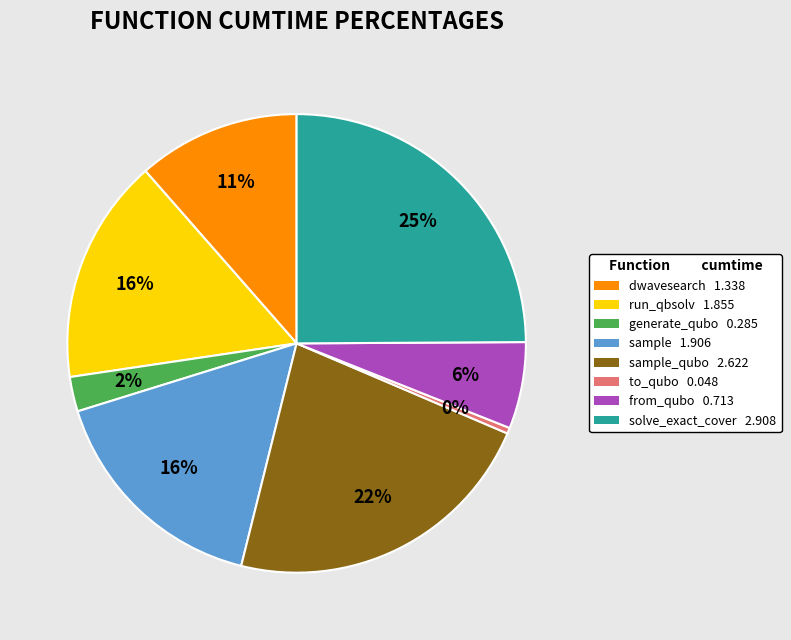

To the nearest percent, what is the average slice percentage?

12%